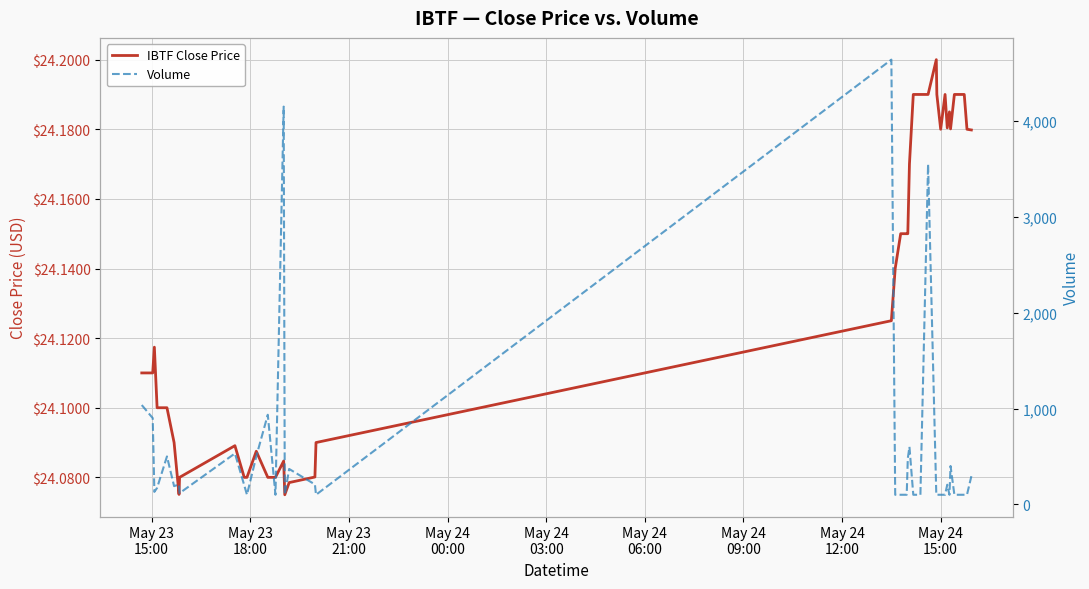

At how many categories does at least one series exceed 2016?

3